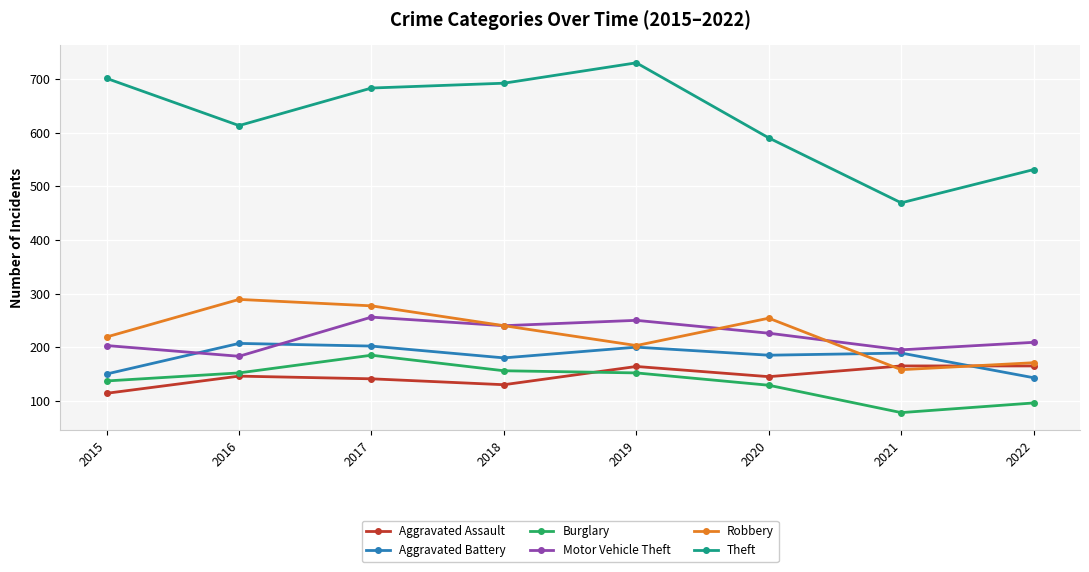

Does the chart display data point markers on the line(s)?

Yes